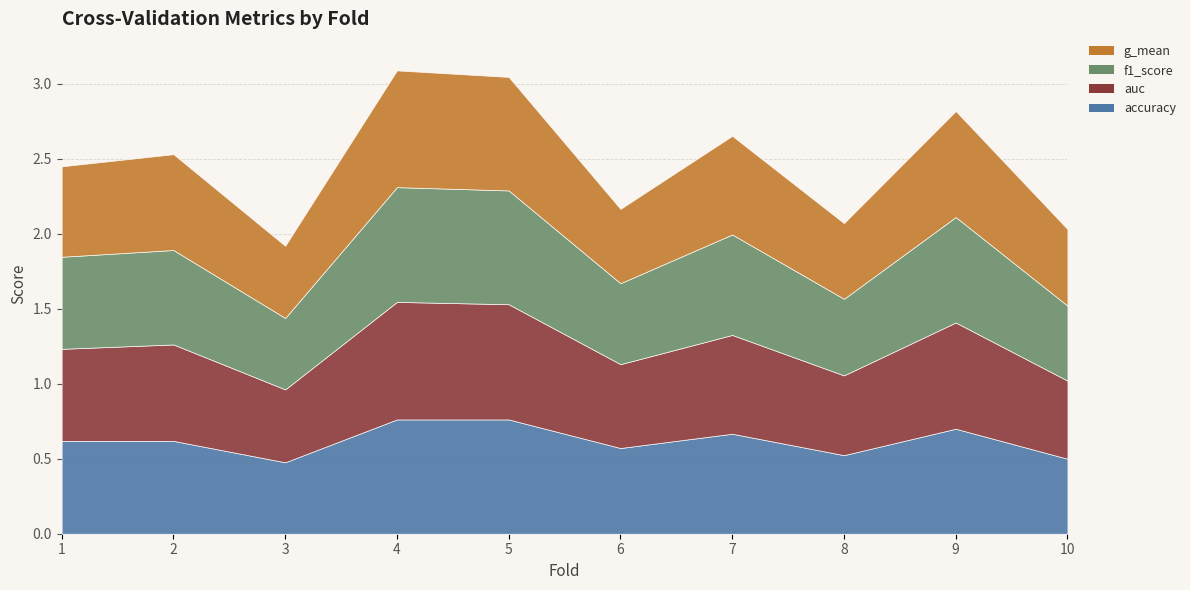

At which category is the sum across all series the highest?

4